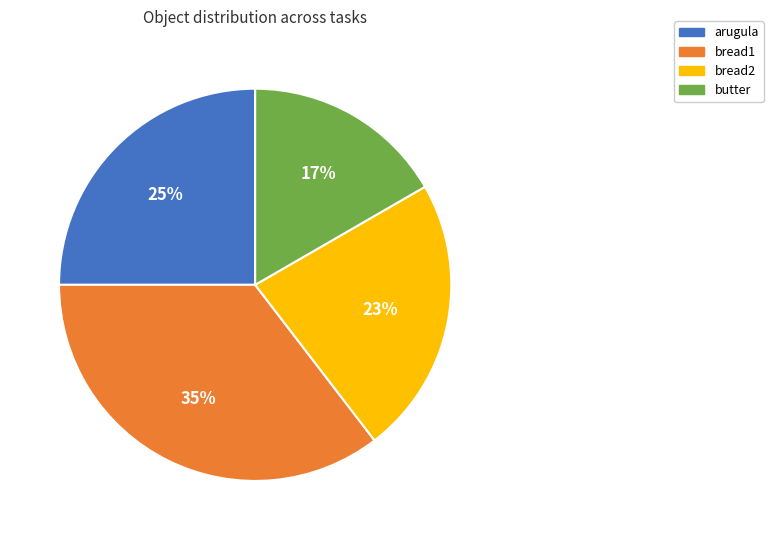

Does bread2 represent more than half of the total?

No